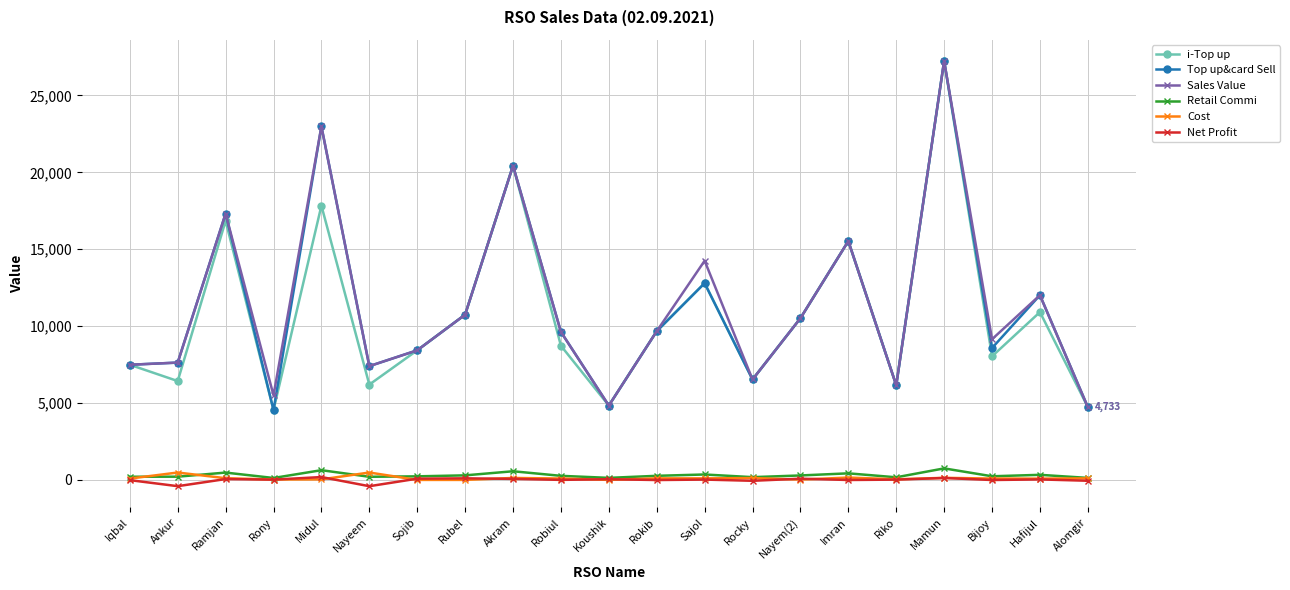

What is the lowest value of the Net Profit series?

-409.7